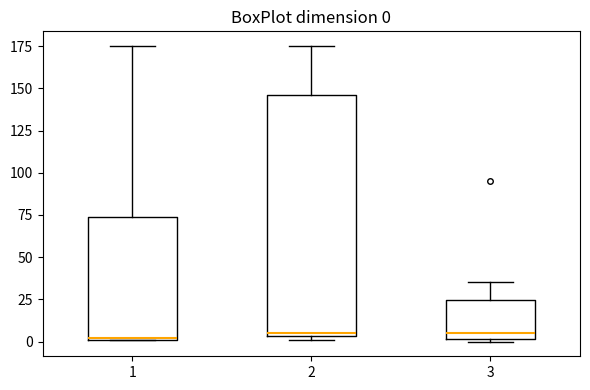

Comparing the boxes themselves (not the whiskers), which one is the tallest?

2